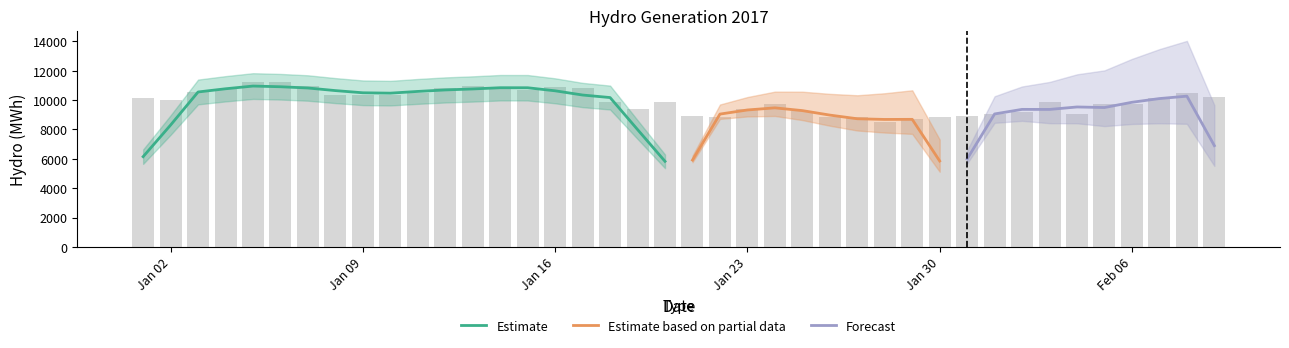

Reading left to right, what are all the values shown in this chart?

10133.8	10038.2	10572.5	10770.3	11263.7	11224.0	10963.2	10339.0	10343.3	10378.3	10480.3	10835.7	10930.1	10848.2	10712.1	10900.9	10824.9	9890.2	9413.1	9848.4	8917.5	8829.8	9399.5	9759.3	9262.7	8836.0	8843.7	8512.8	8697.2	8863.3	8917.4	9056.2	9200.9	9853.2	9044.2	9705.4	9738.5	10116.9	10464.3	10230.1